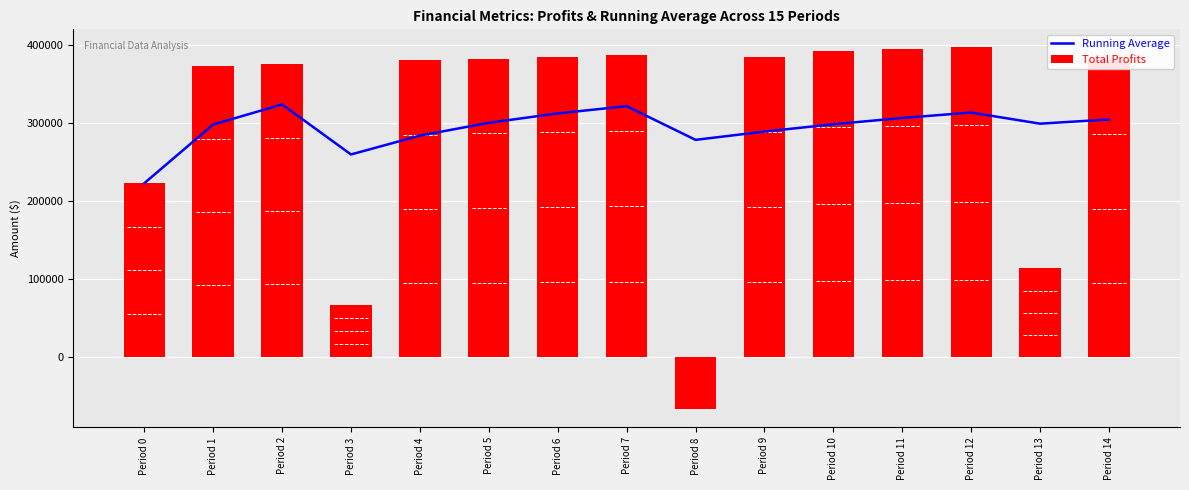

What is the average value of the Total Profits series?

304537.3